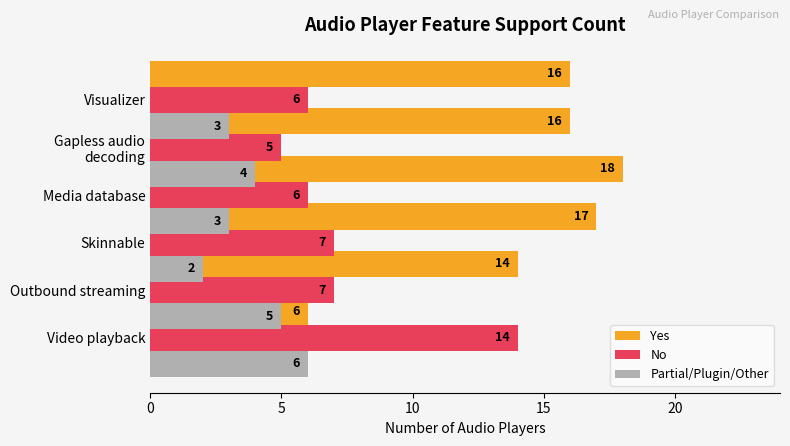

Count the number of data series in this chart.

3